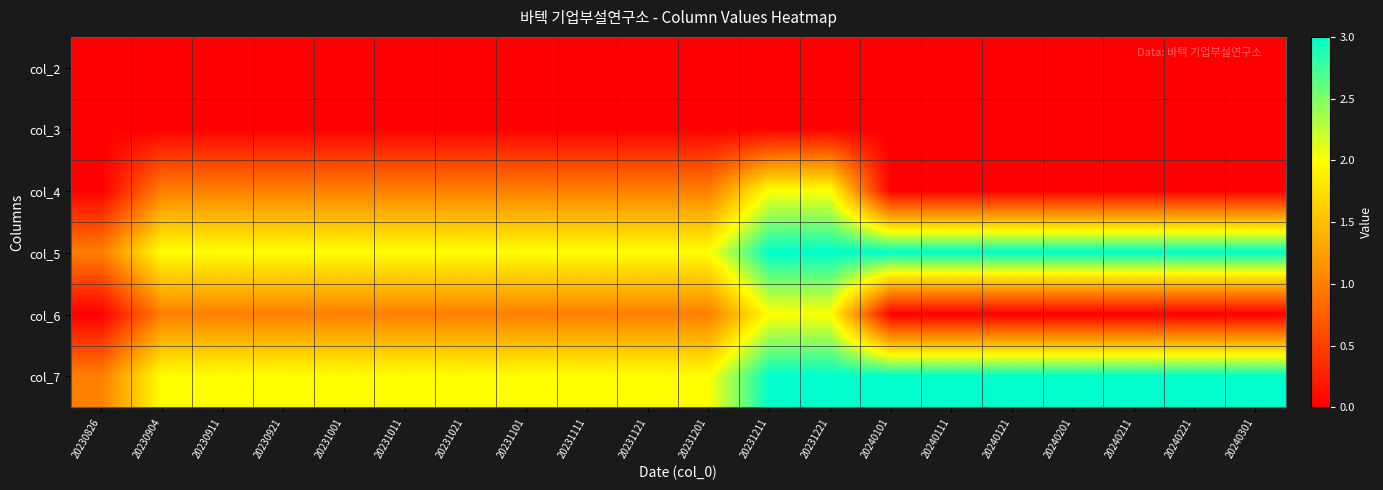

Reading right to left, list all the values displayed in this chart.

col_2: 20240301=0	20240221=0	20240211=0	20240201=0	20240121=0	20240111=0	20240101=0	20231221=0	20231211=0	20231201=0	20231121=0	20231111=0	20231101=0	20231021=0	20231011=0	20231001=0	20230921=0	20230911=0	20230904=0	20230826=0
col_3: 20240301=0	20240221=0	20240211=0	20240201=0	20240121=0	20240111=0	20240101=0	20231221=0	20231211=0	20231201=0	20231121=0	20231111=0	20231101=0	20231021=0	20231011=0	20231001=0	20230921=0	20230911=0	20230904=0	20230826=0
col_4: 20240301=0	20240221=0	20240211=0	20240201=0	20240121=0	20240111=0	20240101=0	20231221=2	20231211=2	20231201=1	20231121=1	20231111=1	20231101=1	20231021=1	20231011=1	20231001=1	20230921=1	20230911=1	20230904=1	20230826=0
col_5: 20240301=3	20240221=3	20240211=3	20240201=3	20240121=3	20240111=3	20240101=3	20231221=3	20231211=3	20231201=2	20231121=2	20231111=2	20231101=2	20231021=2	20231011=2	20231001=2	20230921=2	20230911=2	20230904=2	20230826=1
col_6: 20240301=0	20240221=0	20240211=0	20240201=0	20240121=0	20240111=0	20240101=0	20231221=2	20231211=2	20231201=1	20231121=1	20231111=1	20231101=1	20231021=1	20231011=1	20231001=1	20230921=1	20230911=1	20230904=1	20230826=0
col_7: 20240301=3	20240221=3	20240211=3	20240201=3	20240121=3	20240111=3	20240101=3	20231221=3	20231211=3	20231201=2	20231121=2	20231111=2	20231101=2	20231021=2	20231011=2	20231001=2	20230921=2	20230911=2	20230904=2	20230826=1